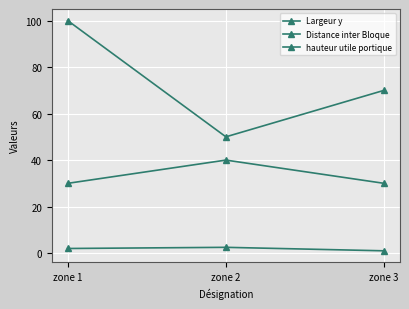

At zone 2, list the series in order from smallest to largest.

Distance inter Bloque, hauteur utile portique, Largeur y